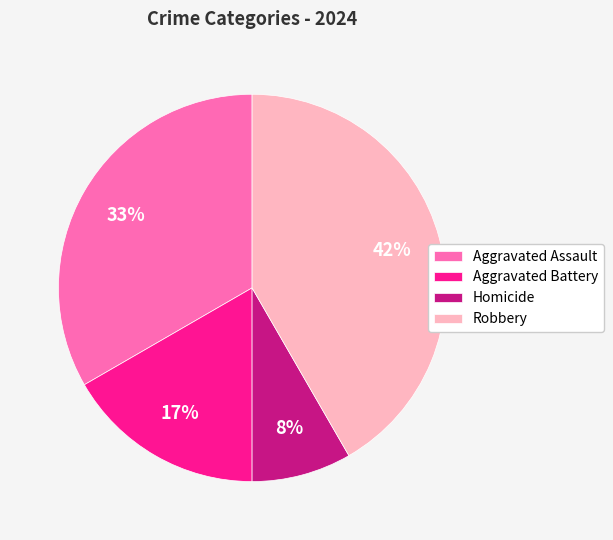

What is the smallest slice in the pie chart?

Homicide